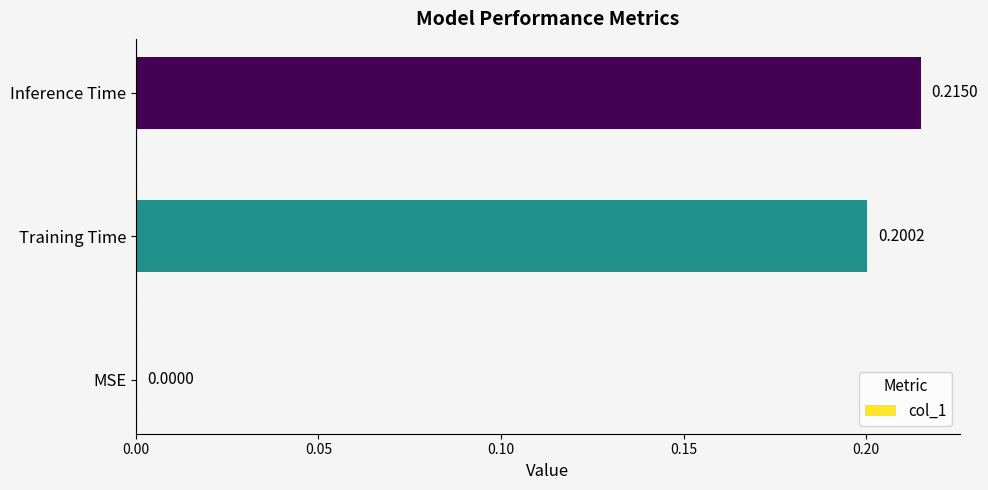

What is the change in value from MSE to Training Time?

+0.2